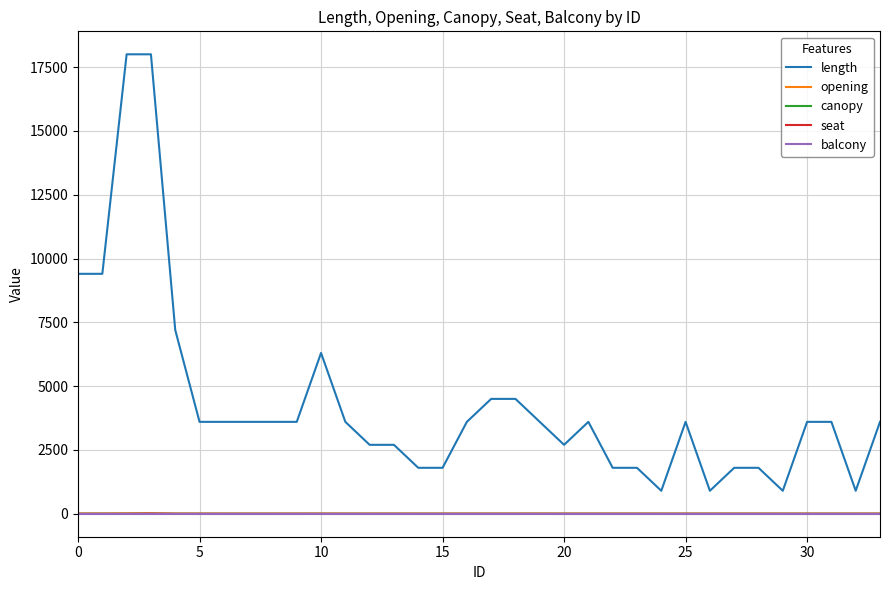

How many distinct data groups are displayed?

5